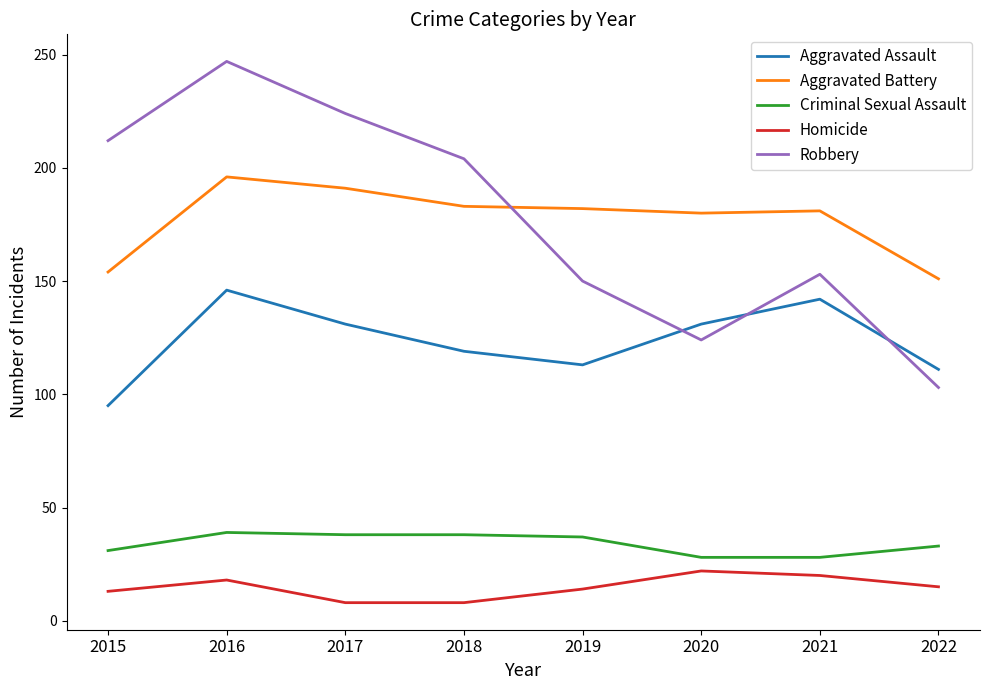

What is the difference between the maximum and minimum values in the Robbery series?

144